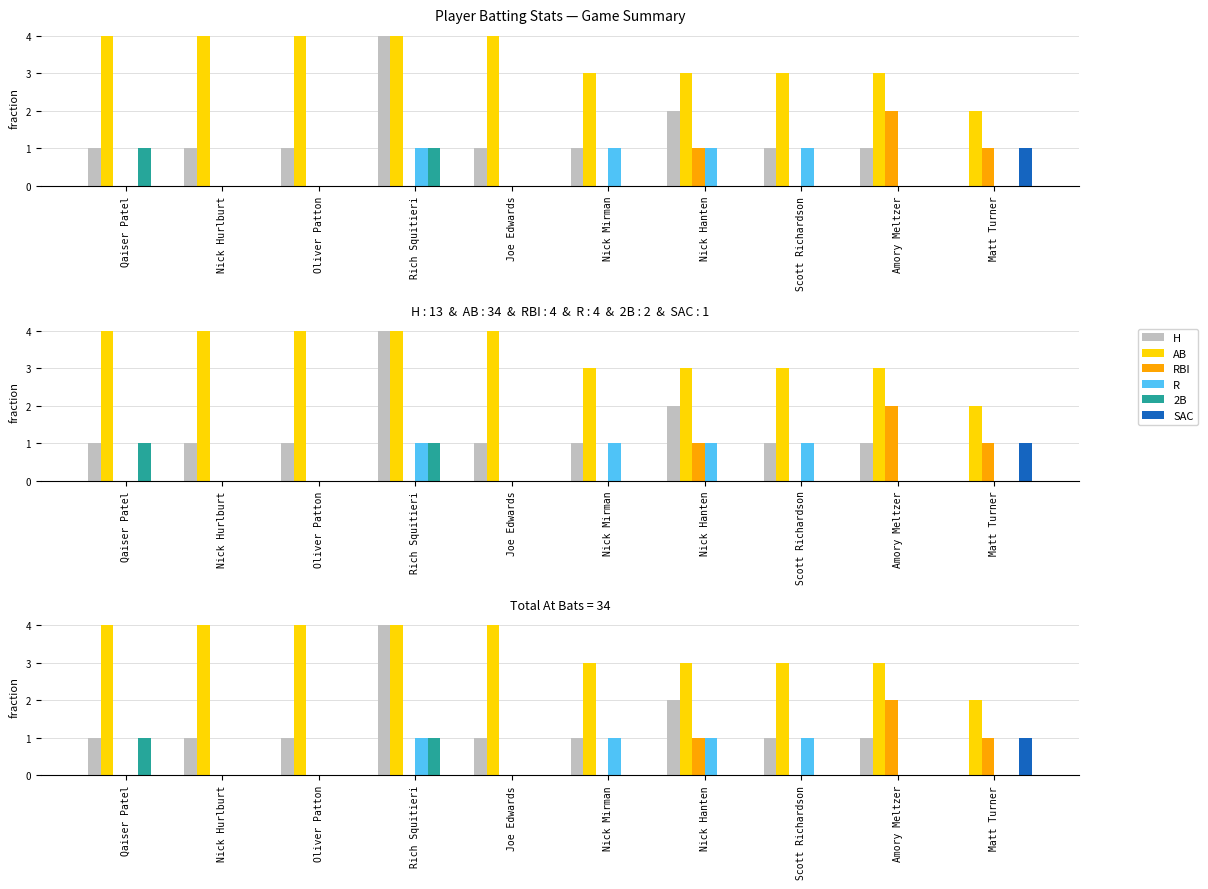

Which has a higher value, Nick Hurlburt or Nick Mirman?

Nick Hurlburt